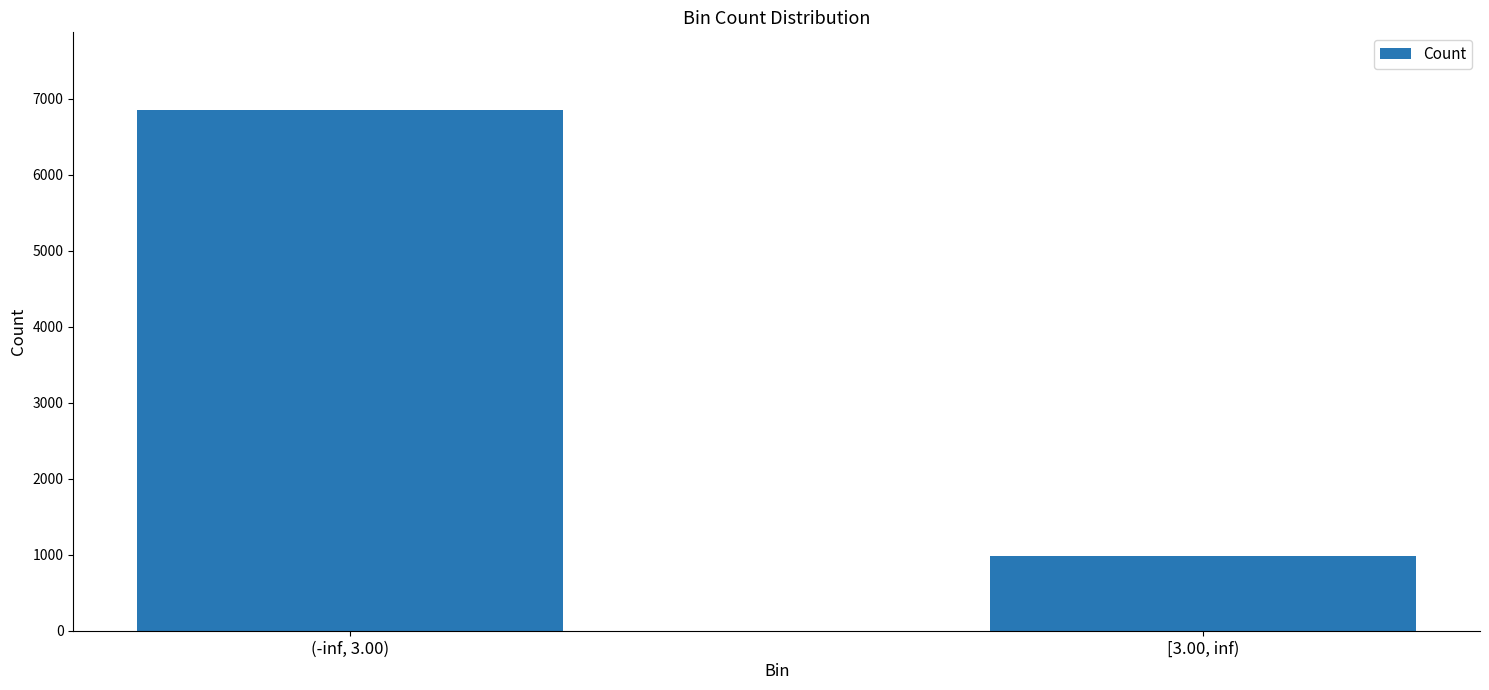

Approximately how many times larger is the value at (-inf, 3.00) compared to [3.00, inf)?

7.0